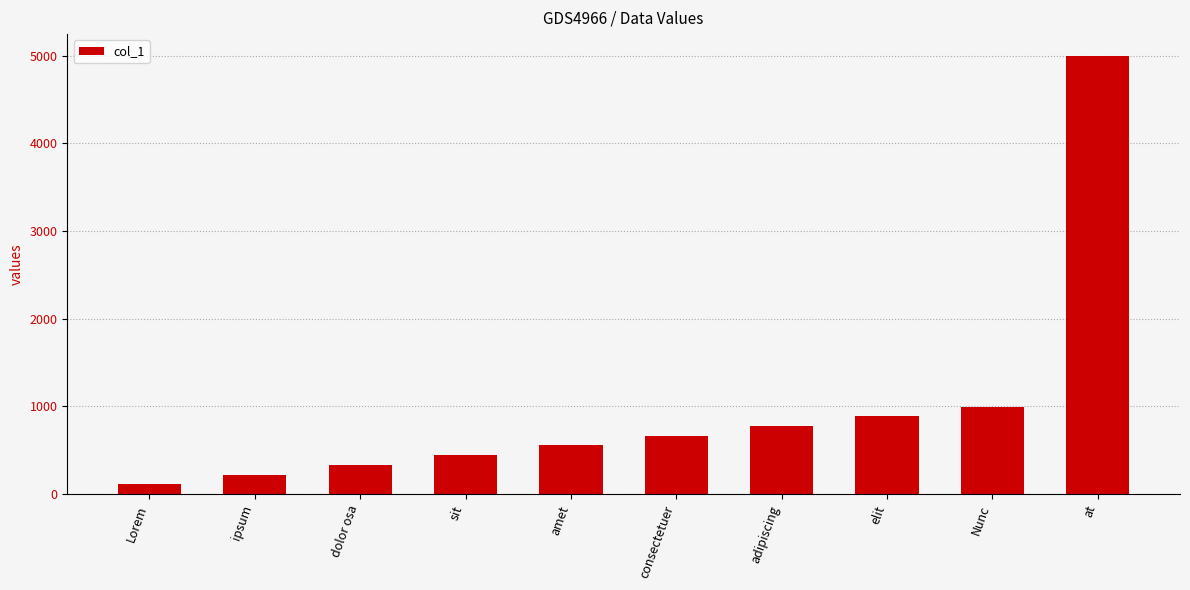

Reading left to right, extract all data points from this chart.

Lorem=111	ipsum=222	dolor osa=333	sit=444	amet=555	consectetuer=666	adipiscing=777	elit=888	Nunc=999	at=4995